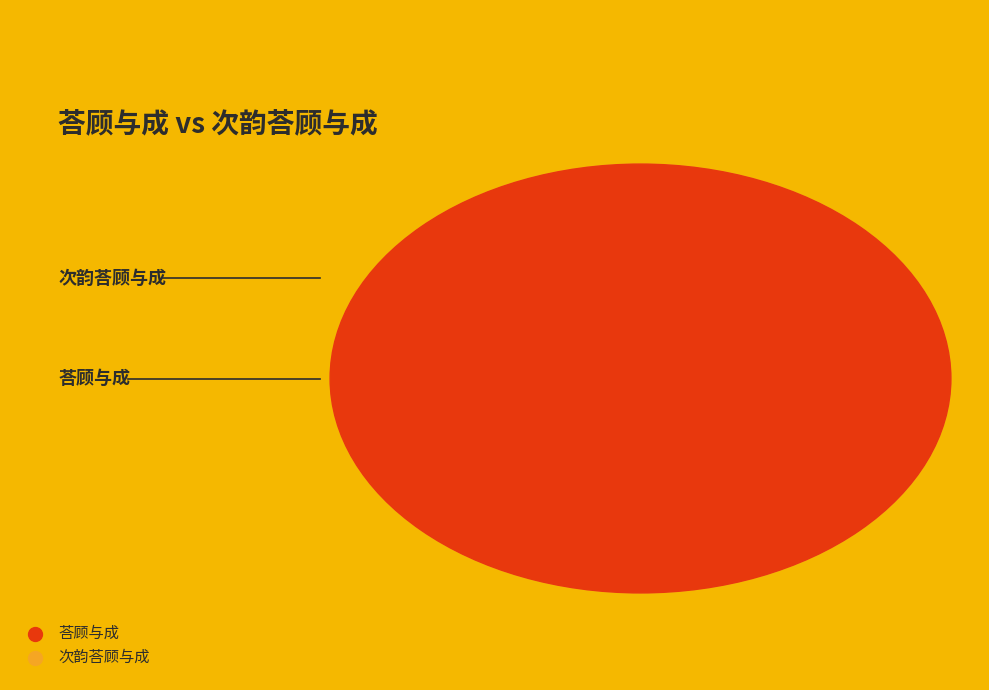

Which slice is the smallest?

荅顾与成